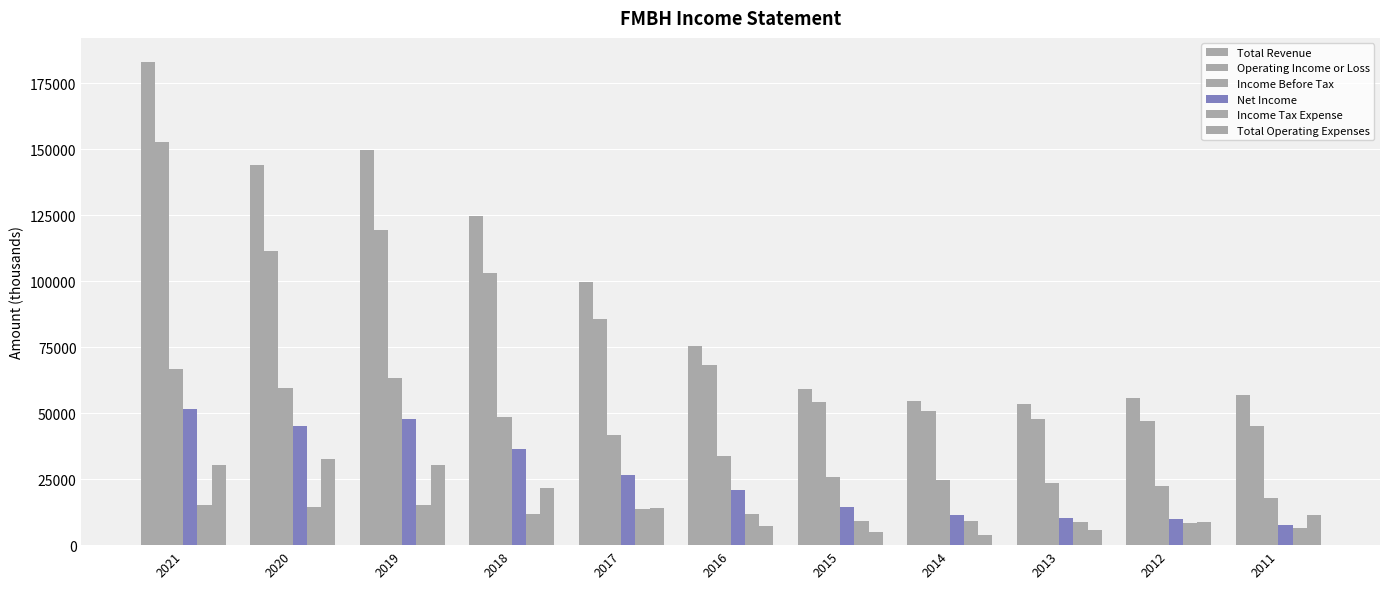

How many categories are shown in the chart?

11